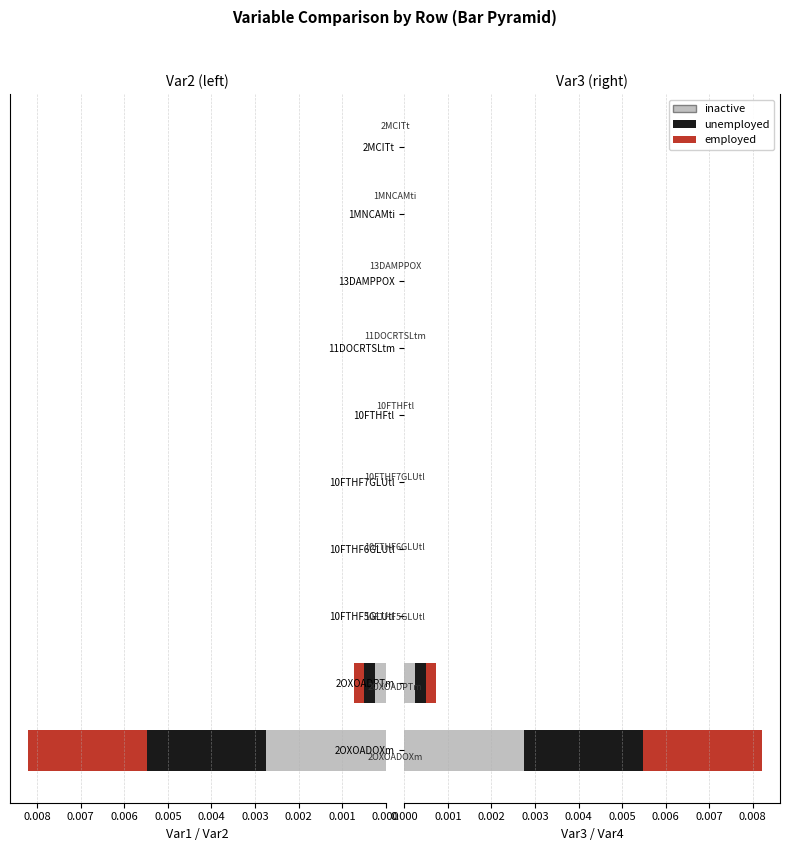

Which series has the widest spread of values?

employed